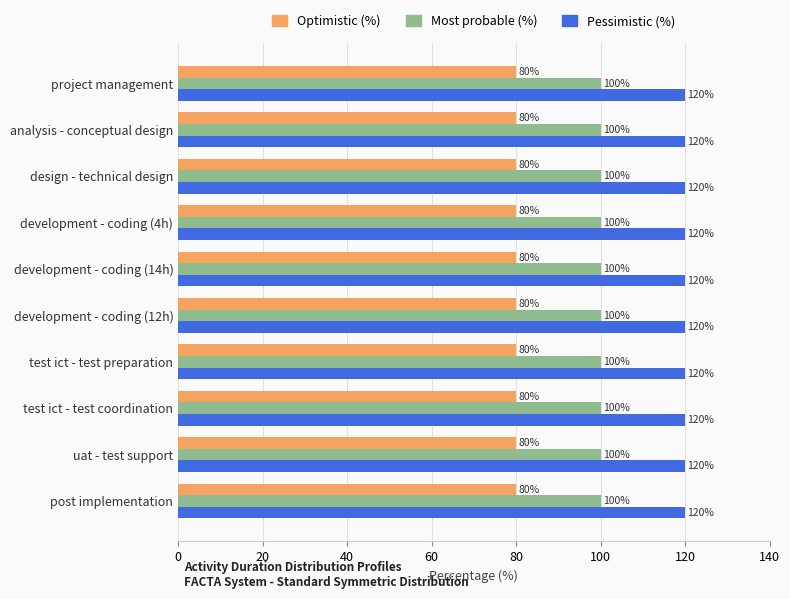

What is the total value across all series at uat - test support?

300